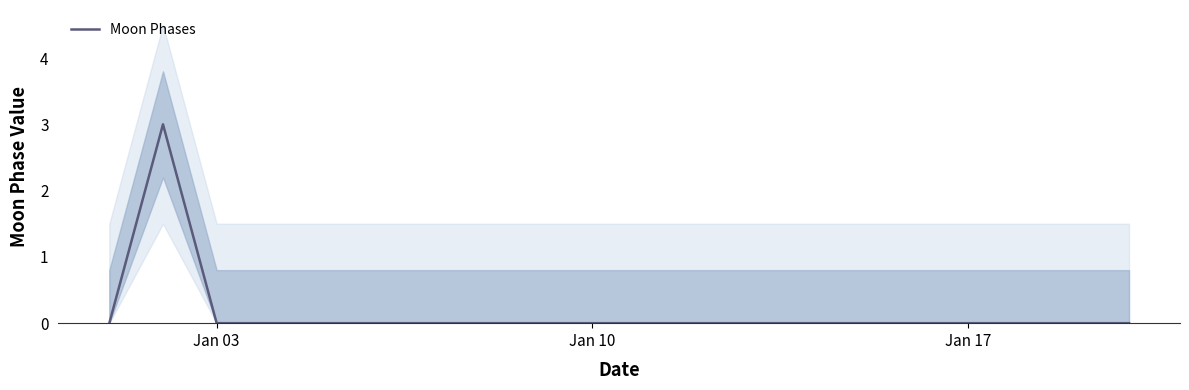

Reading right to left, transcribe all the data shown in this chart.

0	0	0	0	0	0	0	0	0	0	0	0	0	0	0	0	0	0	3	0